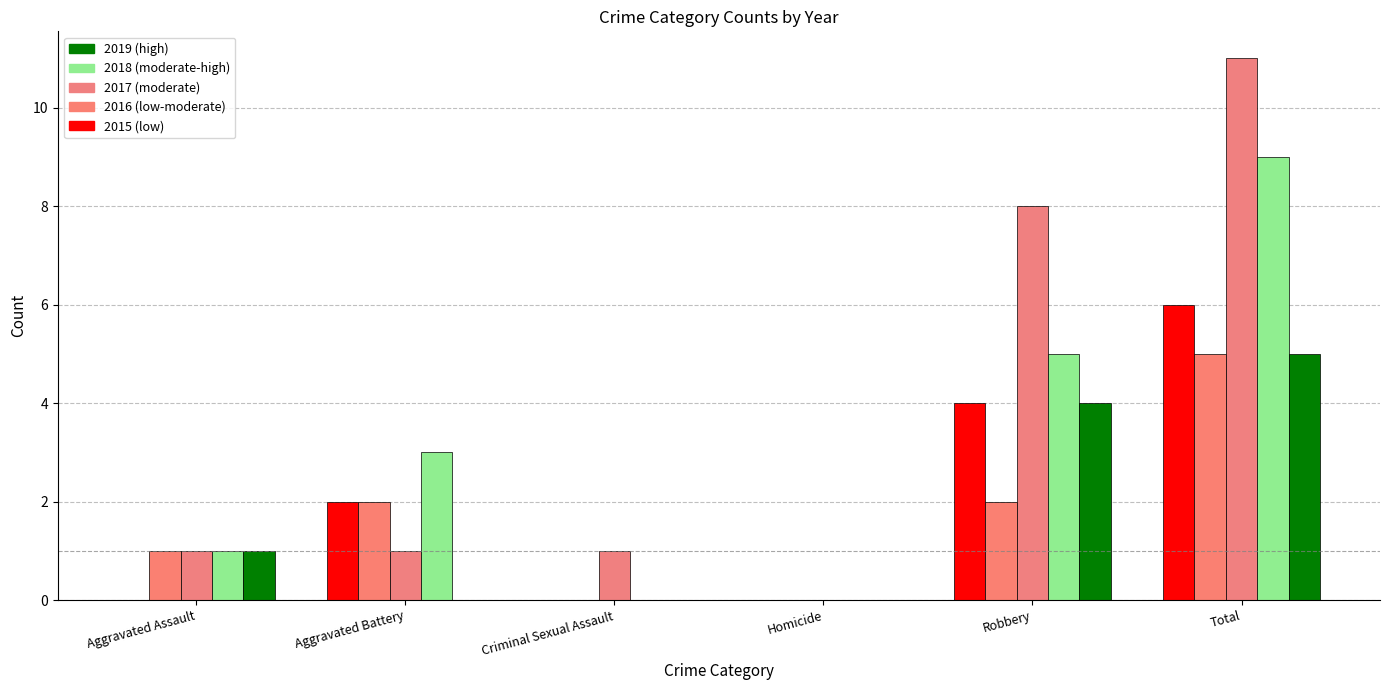

Which category has the highest value across all series?

Total